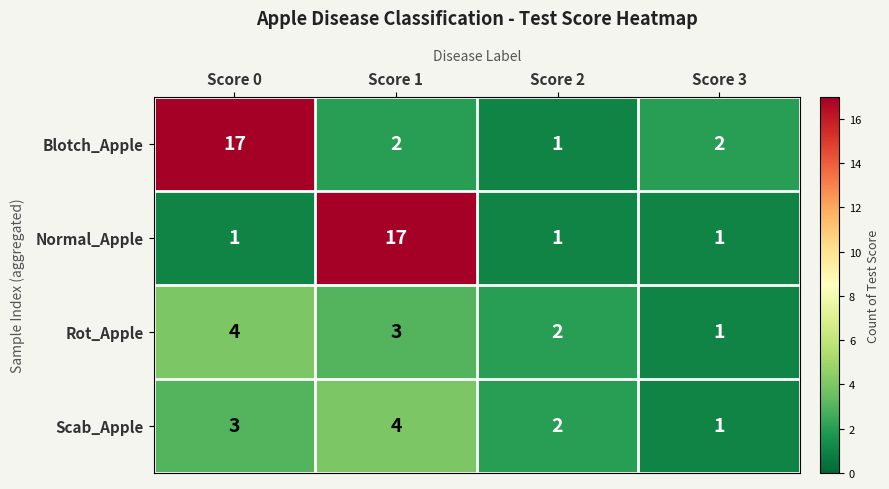

How many data points does each series have?

4